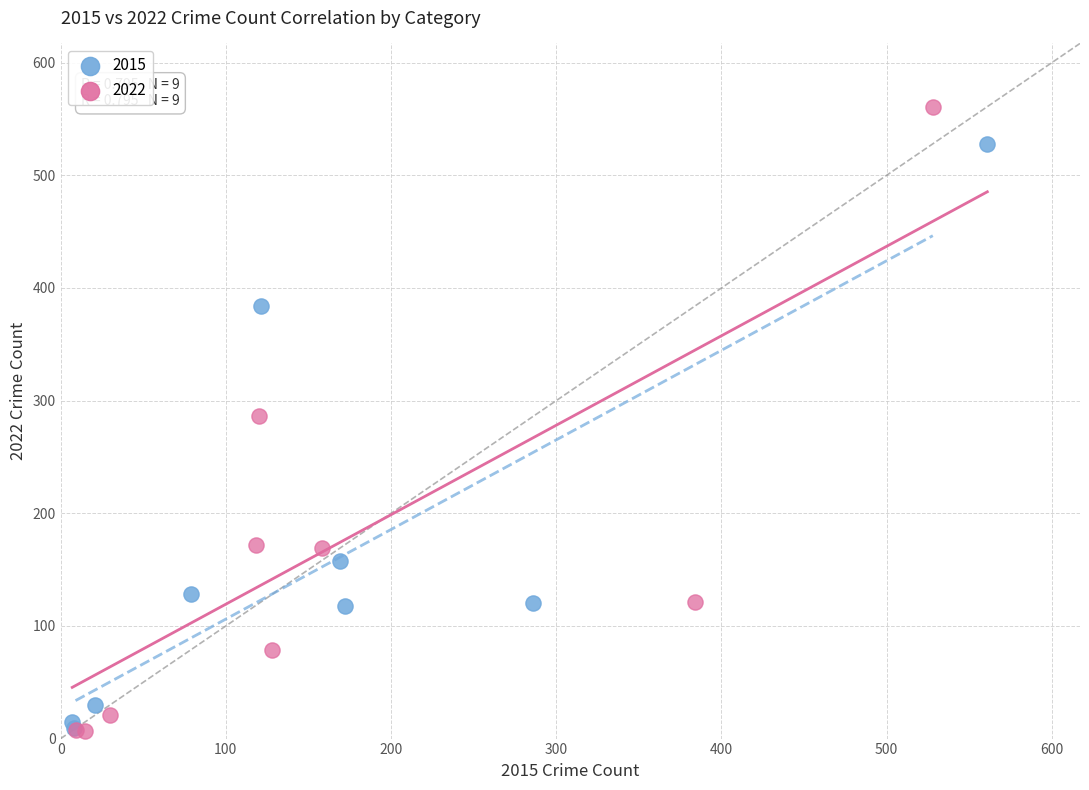

Which series contains the highest Y value?

2022